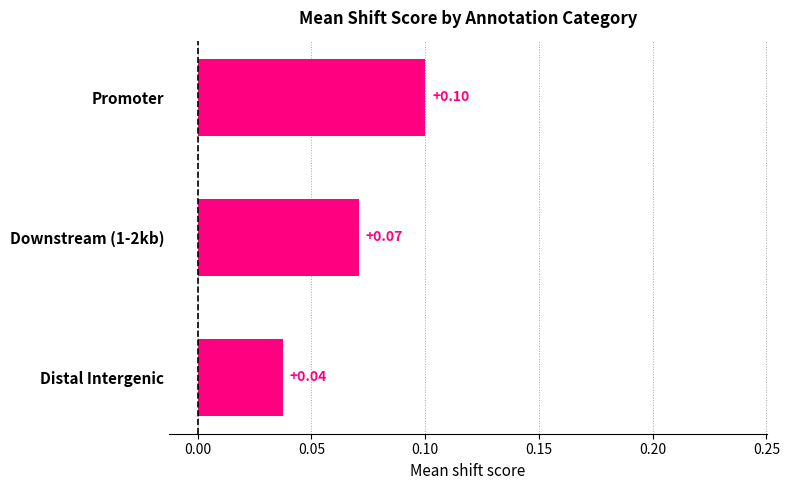

At which category does the chart reach its minimum across all series?

Distal Intergenic